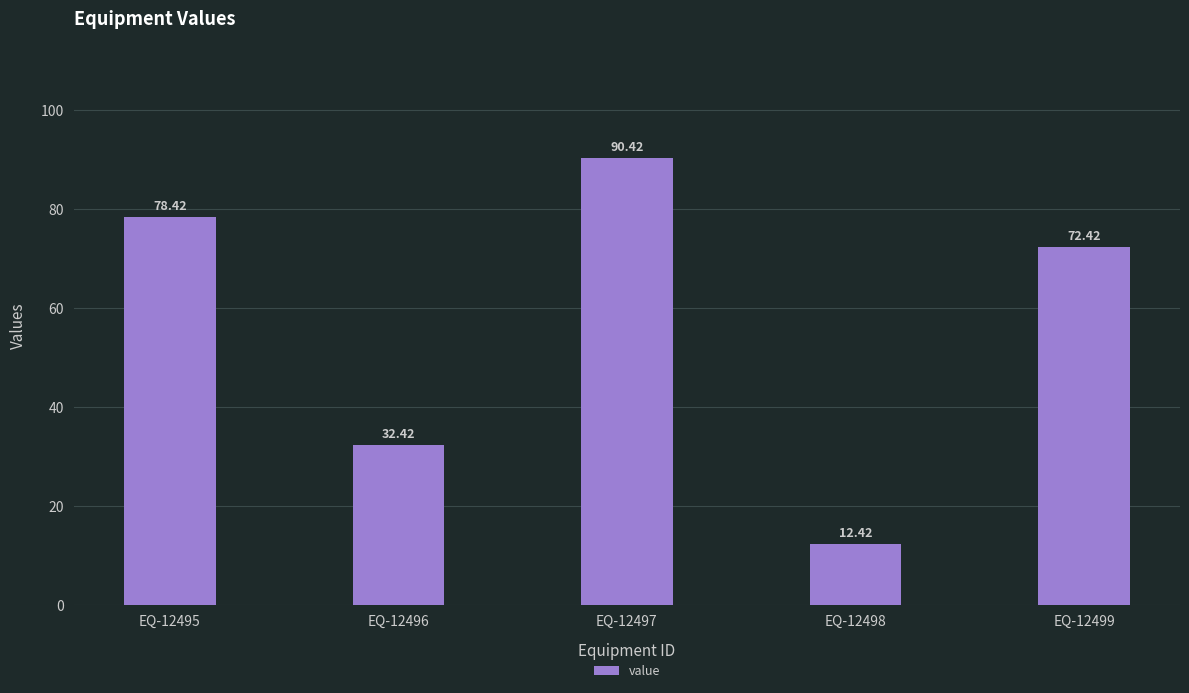

List the labels in order of value, largest first.

EQ-12497, EQ-12495, EQ-12499, EQ-12496, EQ-12498